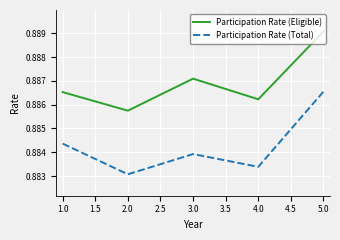

True or false: Participation Rate (Total) and Participation Rate (Eligible) intersect in this chart.

False